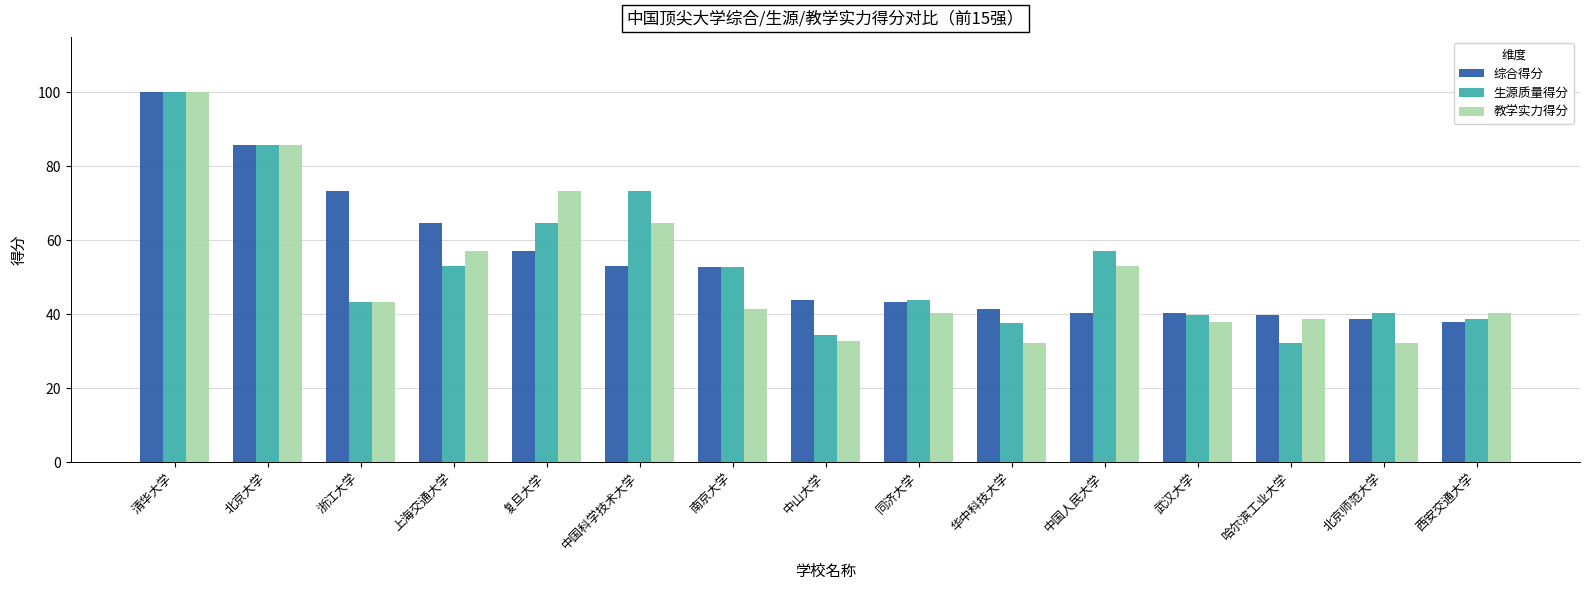

Which category has the highest value across all series?

清华大学